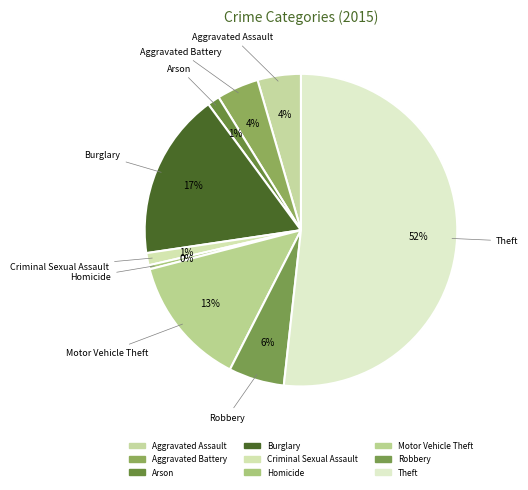

How many segments does this pie chart have?

9